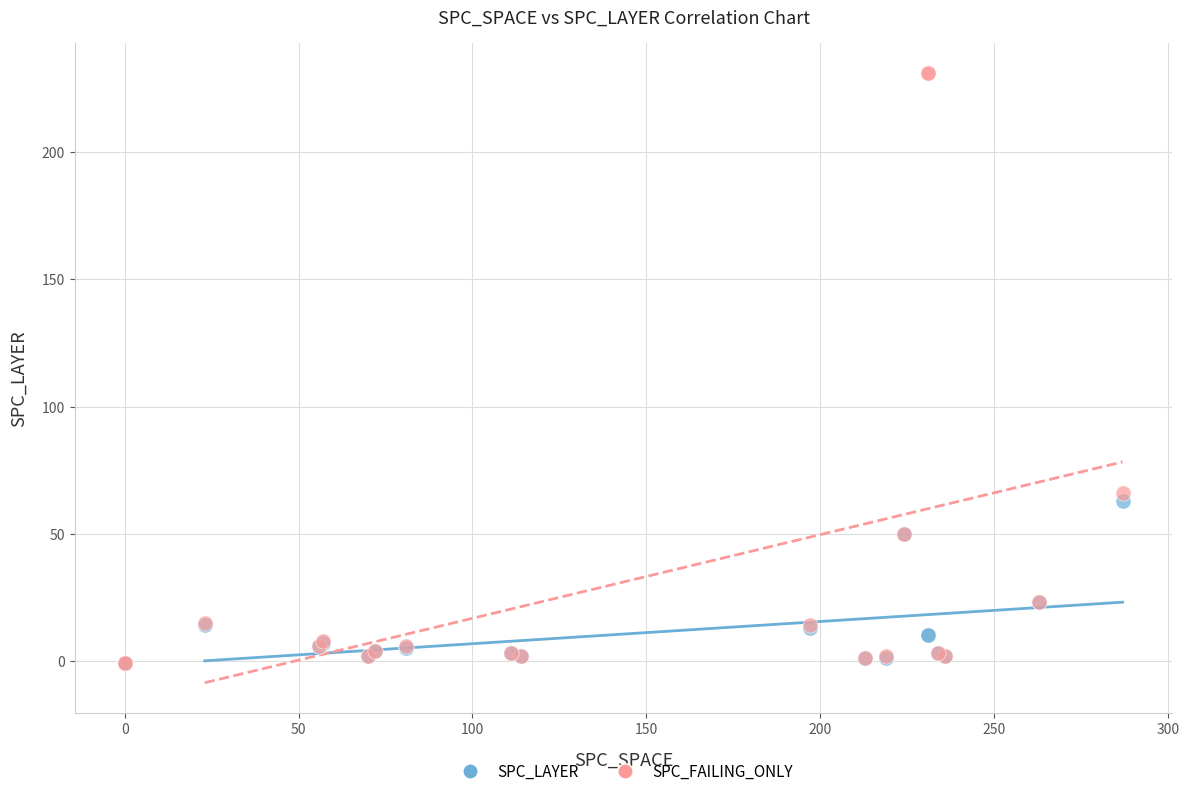

What are all the series names shown in the legend?

SPC_LAYER, SPC_FAILING_ONLY